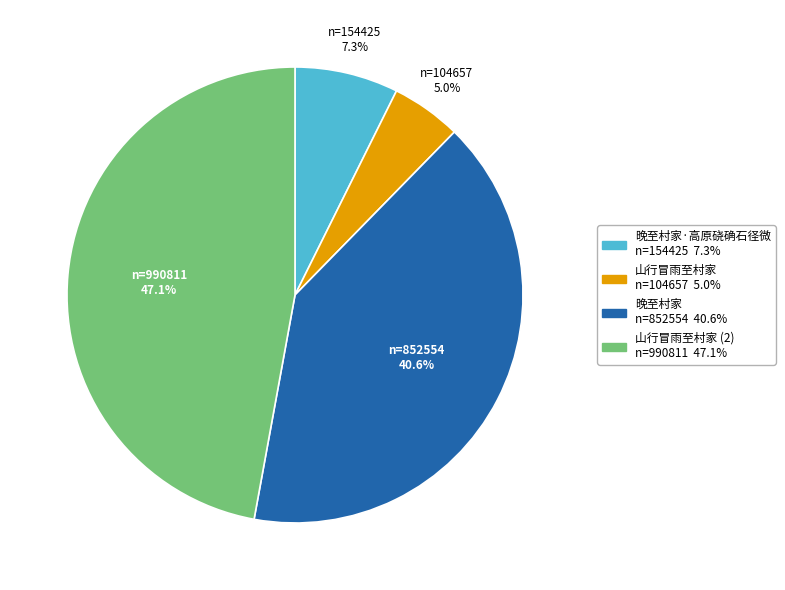

Does any single category account for the majority?

No